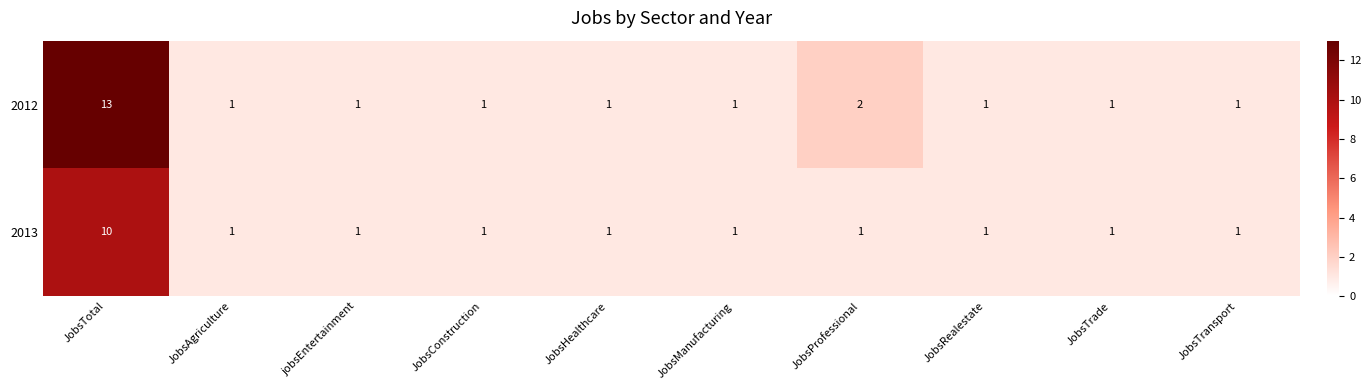

At which category is the sum across all series the highest?

JobsTotal